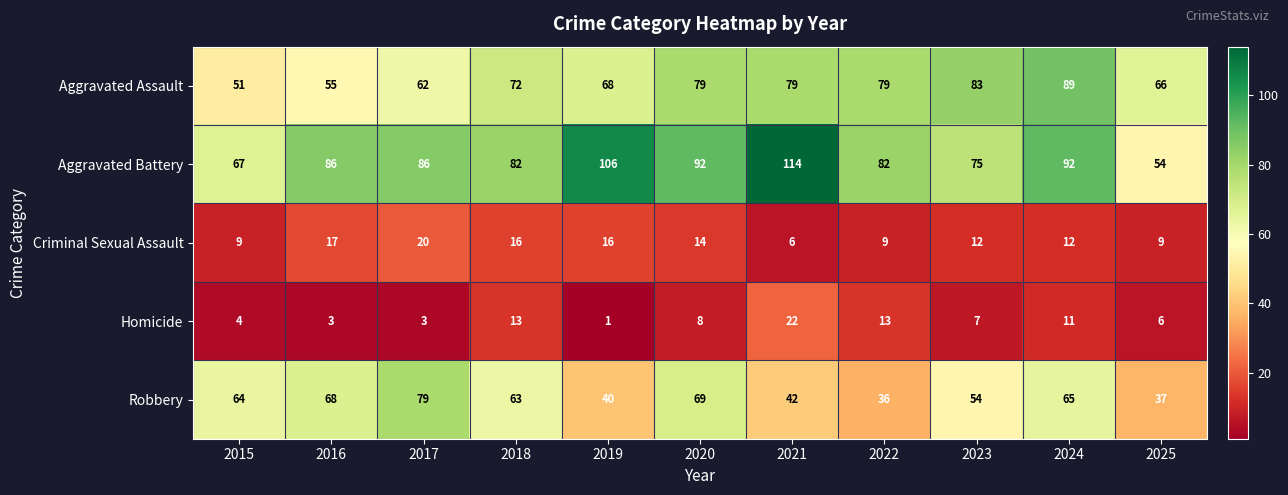

True or false: Homicide has a value of 11 at 2024.

True